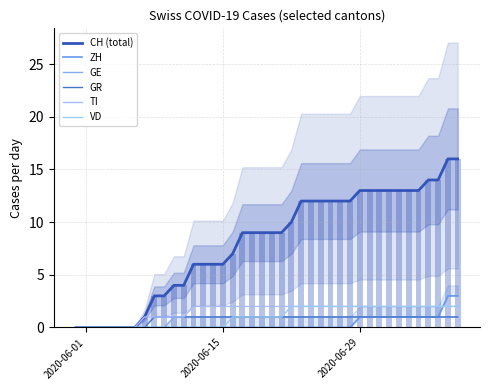

How many groups of bars are there?

40